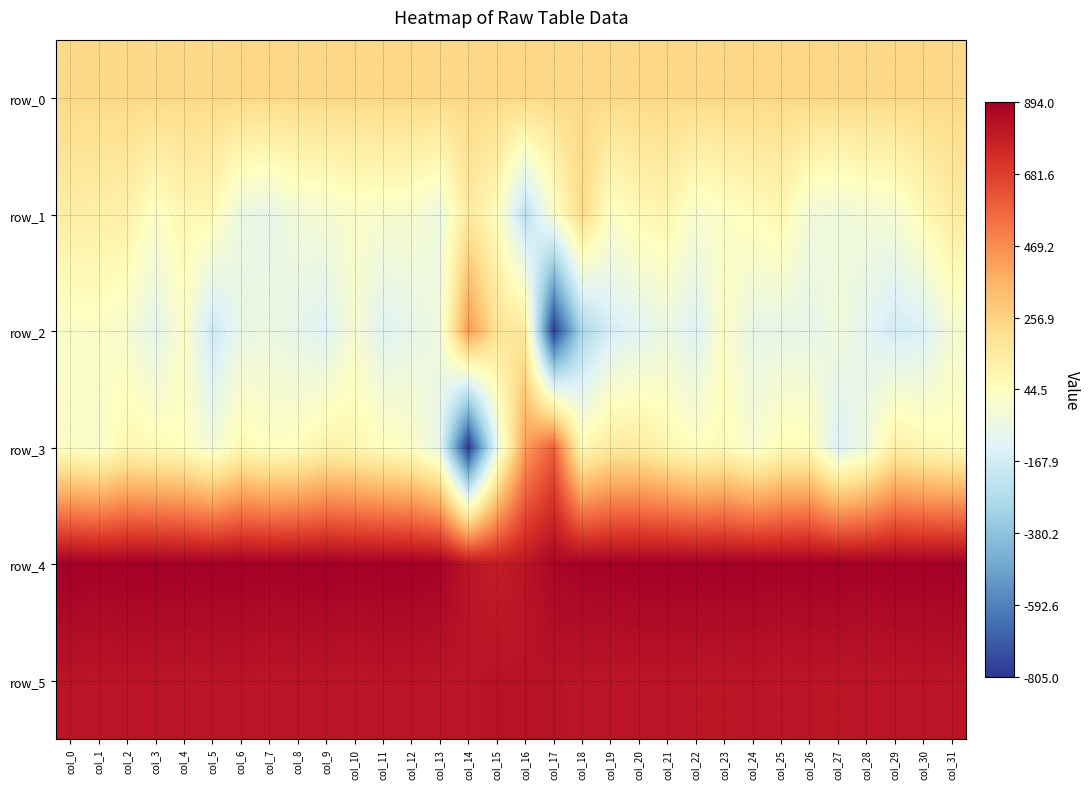

Reading right to left, transcribe all the data shown in this chart.

row_0: col_31=238.1	col_30=238.1	col_29=238.0	col_28=238.0	col_27=237.9	col_26=237.9	col_25=237.9	col_24=237.8	col_23=237.8	col_22=237.7	col_21=237.7	col_20=237.6	col_19=237.6	col_18=237.5	col_17=237.5	col_16=237.5	col_15=237.4	col_14=237.3	col_13=237.3	col_12=237.3	col_11=237.2	col_10=237.2	col_9=237.1	col_8=237.1	col_7=237.0	col_6=237.0	col_5=236.9	col_4=236.9	col_3=236.8	col_2=236.8	col_1=236.8	col_0=236.7
row_1: col_31=149.0	col_30=75.0	col_29=-18.0	col_28=-23.0	col_27=-43.0	col_26=-29.0	col_25=86.0	col_24=56.0	col_23=29.0	col_22=0.0	col_21=99.0	col_20=77.0	col_19=26.0	col_18=238.0	col_17=9.0	col_16=-241.0	col_15=53.0	col_14=163.0	col_13=-54.0	col_12=1.0	col_11=2.0	col_10=17.0	col_9=-14.0	col_8=-25.0	col_7=-83.0	col_6=-62.0	col_5=70.0	col_4=91.0	col_3=22.0	col_2=119.0	col_1=129.0	col_0=137.0
row_2: col_31=-17.0	col_30=-136.0	col_29=-167.0	col_28=-100.0	col_27=-38.0	col_26=-87.0	col_25=-79.0	col_24=-81.0	col_23=26.0	col_22=-131.0	col_21=-63.0	col_20=-112.0	col_19=-155.0	col_18=-297.0	col_17=-787.0	col_16=155.0	col_15=197.0	col_14=443.0	col_13=-40.0	col_12=-83.0	col_11=-118.0	col_10=-4.0	col_9=-125.0	col_8=-91.0	col_7=-54.0	col_6=-75.0	col_5=-189.0	col_4=21.0	col_3=-98.0	col_2=-5.0	col_1=27.0	col_0=20.0
row_3: col_31=57.0	col_30=86.0	col_29=126.0	col_28=-46.0	col_27=-136.0	col_26=61.0	col_25=58.0	col_24=-10.0	col_23=72.0	col_22=46.0	col_21=93.0	col_20=151.0	col_19=154.0	col_18=72.0	col_17=593.0	col_16=420.0	col_15=-91.0	col_14=-805.0	col_13=-92.0	col_12=26.0	col_11=47.0	col_10=95.0	col_9=113.0	col_8=49.0	col_7=36.0	col_6=76.0	col_5=-30.0	col_4=48.0	col_3=68.0	col_2=89.0	col_1=8.0	col_0=30.0
row_4: col_31=890.0	col_30=887.0	col_29=888.0	col_28=884.0	col_27=889.0	col_26=889.0	col_25=883.0	col_24=888.0	col_23=888.0	col_22=888.0	col_21=889.0	col_20=888.0	col_19=884.0	col_18=880.0	col_17=869.0	col_16=814.0	col_15=789.0	col_14=815.0	col_13=883.0	col_12=889.0	col_11=891.0	col_10=885.0	col_9=894.0	col_8=888.0	col_7=886.0	col_6=891.0	col_5=890.0	col_4=888.0	col_3=890.0	col_2=890.0	col_1=884.0	col_0=892.0
row_5: col_31=816.0	col_30=818.0	col_29=816.0	col_28=815.0	col_27=813.0	col_26=815.0	col_25=814.0	col_24=816.0	col_23=813.0	col_22=814.0	col_21=815.0	col_20=815.0	col_19=815.0	col_18=817.0	col_17=823.0	col_16=823.0	col_15=825.0	col_14=818.0	col_13=816.0	col_12=818.0	col_11=820.0	col_10=814.0	col_9=816.0	col_8=817.0	col_7=814.0	col_6=820.0	col_5=816.0	col_4=814.0	col_3=816.0	col_2=820.0	col_1=816.0	col_0=817.0